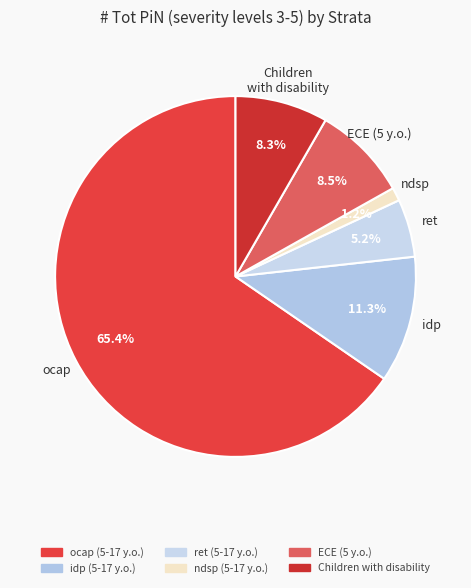

How many segments does this pie chart have?

6